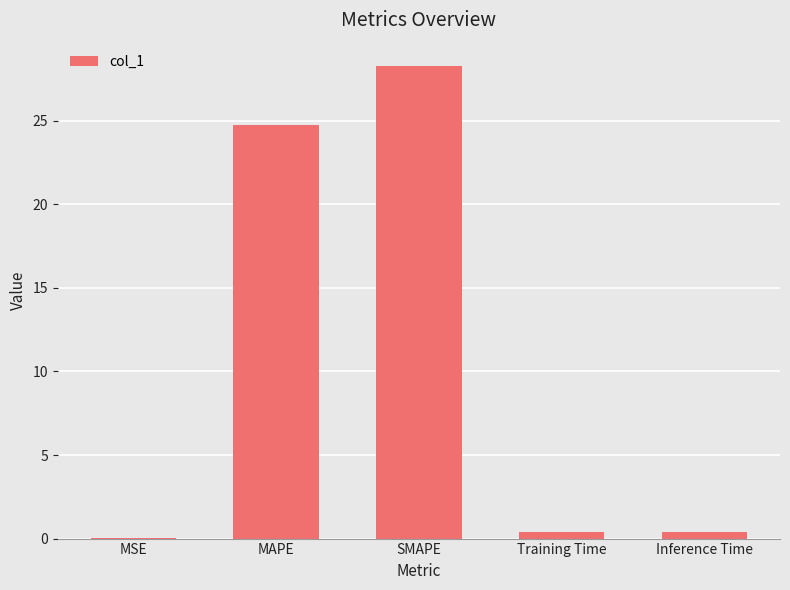

At which category does the chart reach its peak across all series?

SMAPE